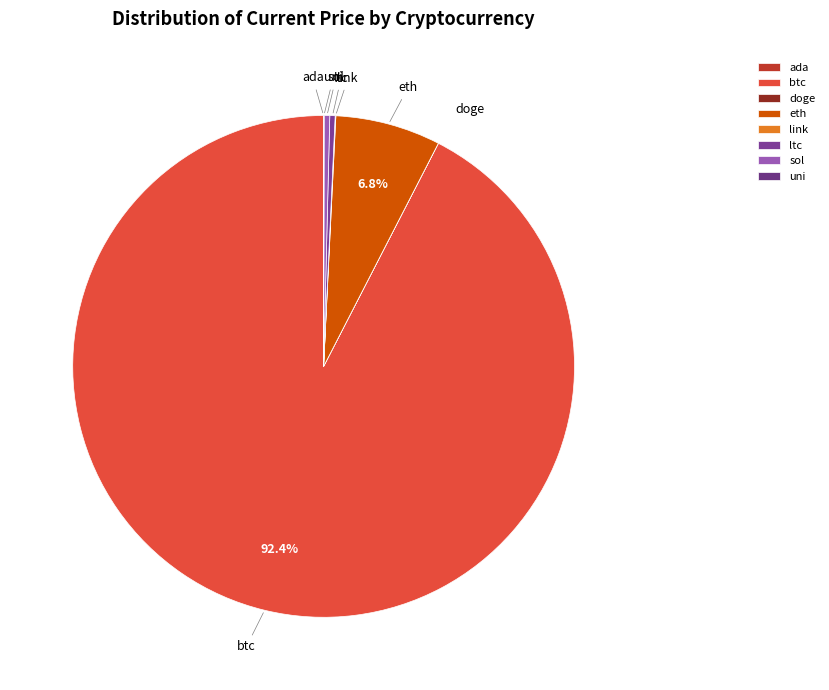

What is the largest slice in the pie chart?

btc